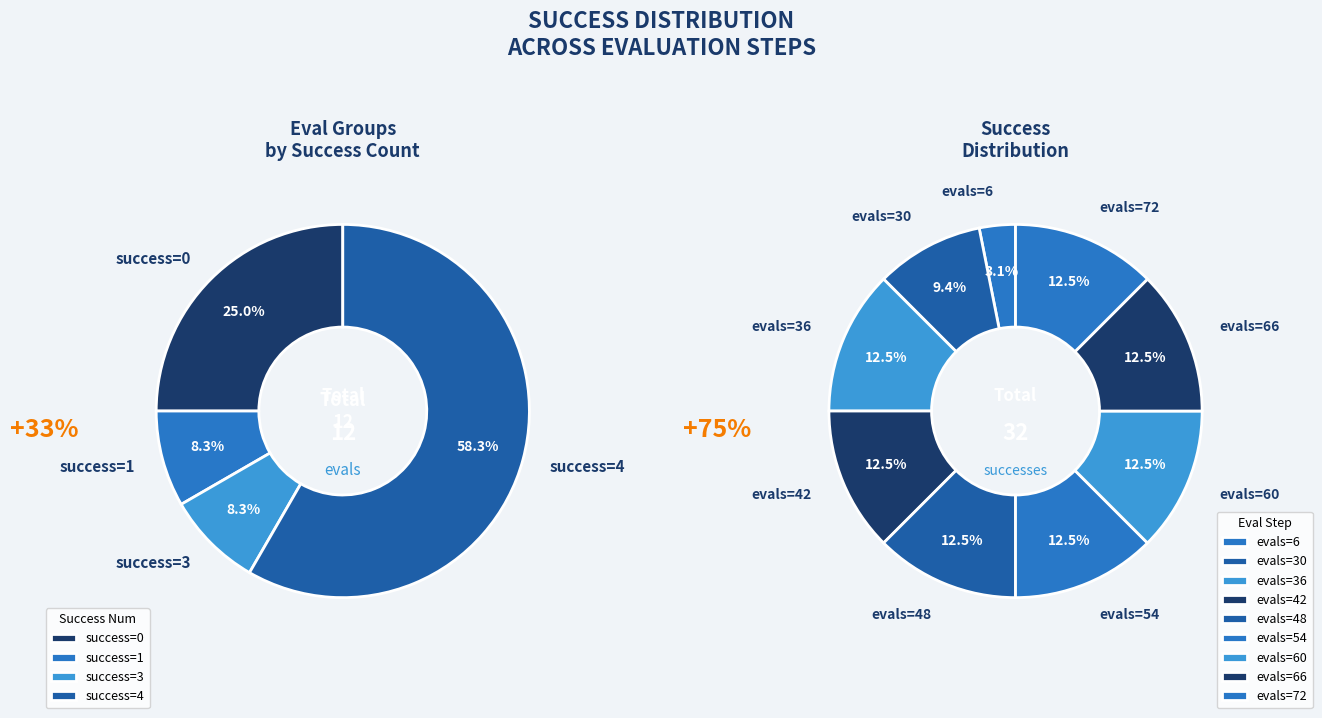

To the nearest percent, what percentage of the pie is evals=72?

12%